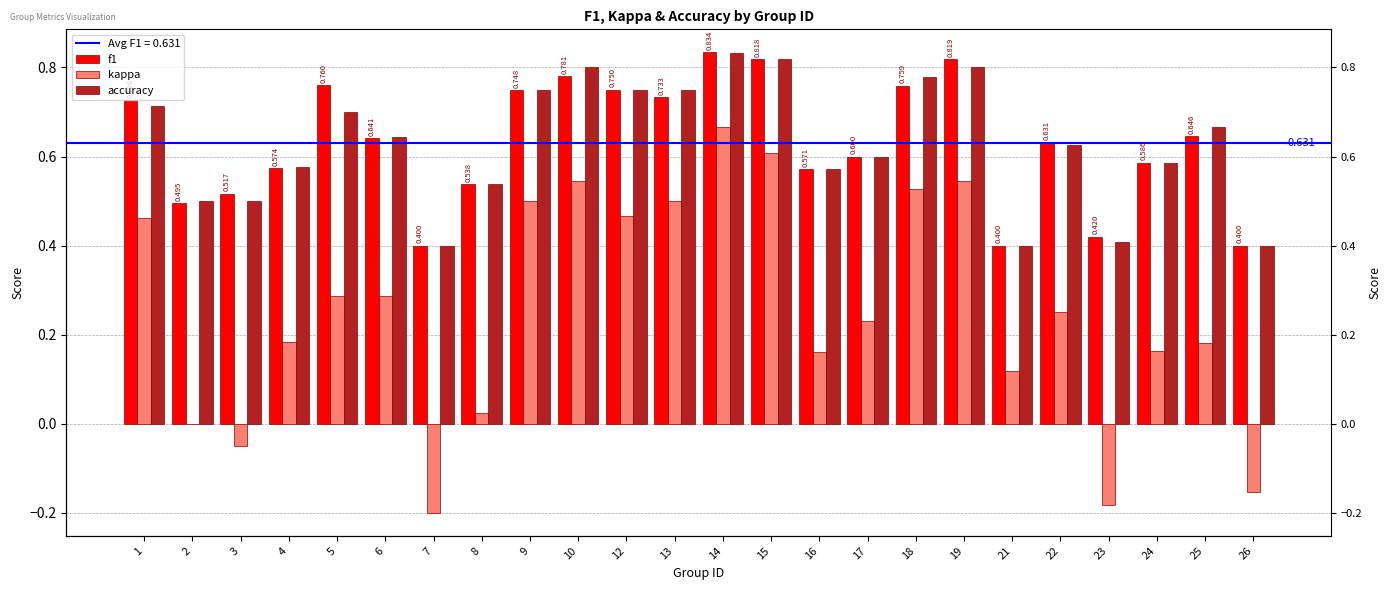

Which series has the largest range (max minus min)?

kappa